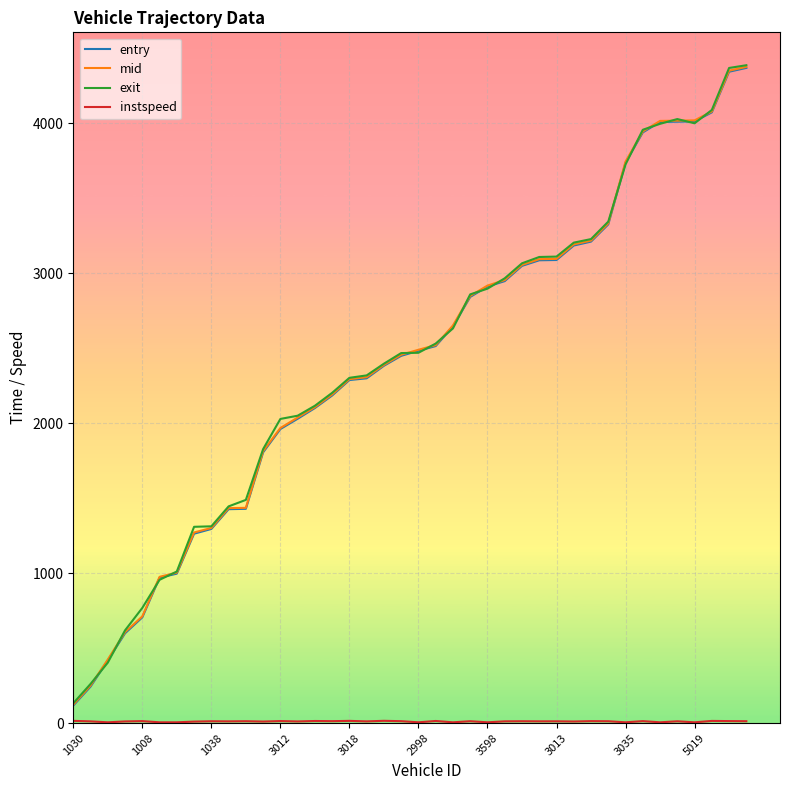

Count the number of categories in the chart.

40